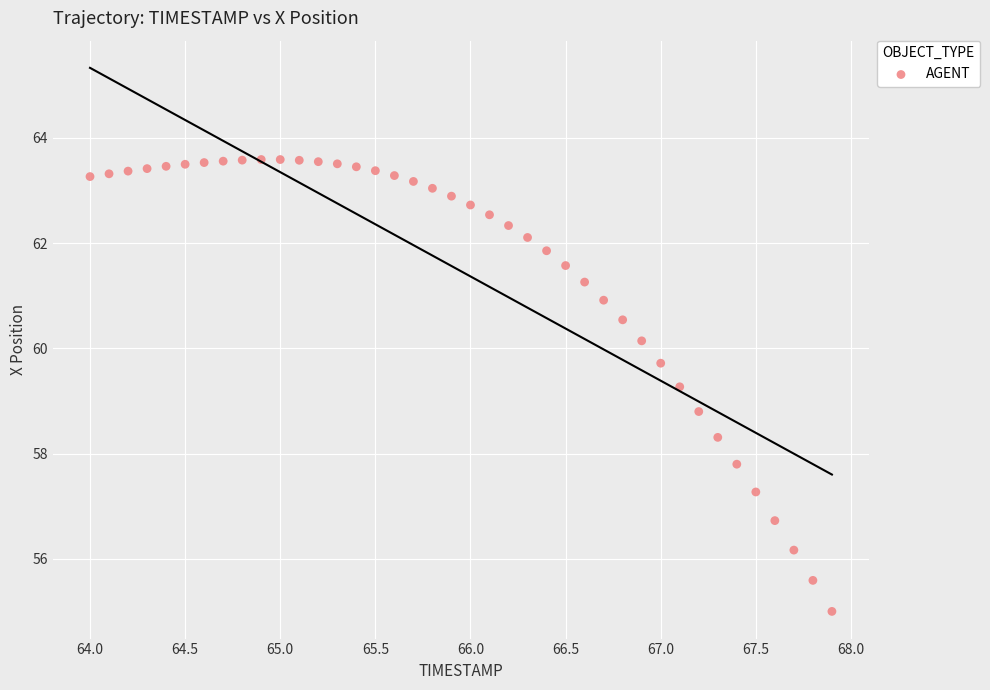

What is the range of Y values (max minus min)?

8.6